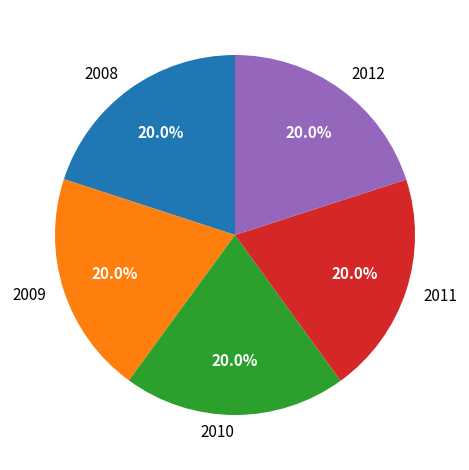

Does any single category account for the majority?

No